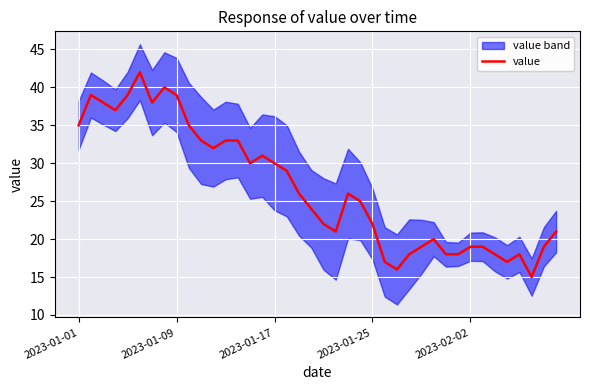

What is the label of the 40th point from the right?

2023-01-01